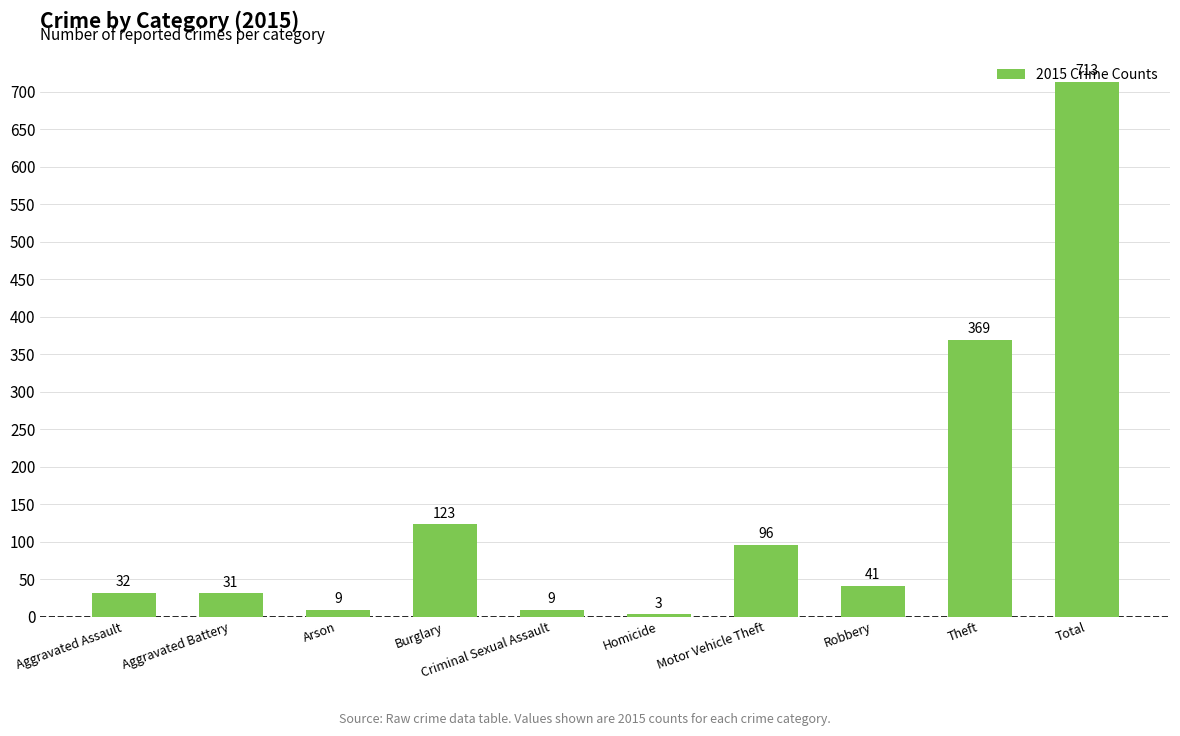

Approximately how many times larger is the value at Criminal Sexual Assault compared to Motor Vehicle Theft?

0.1